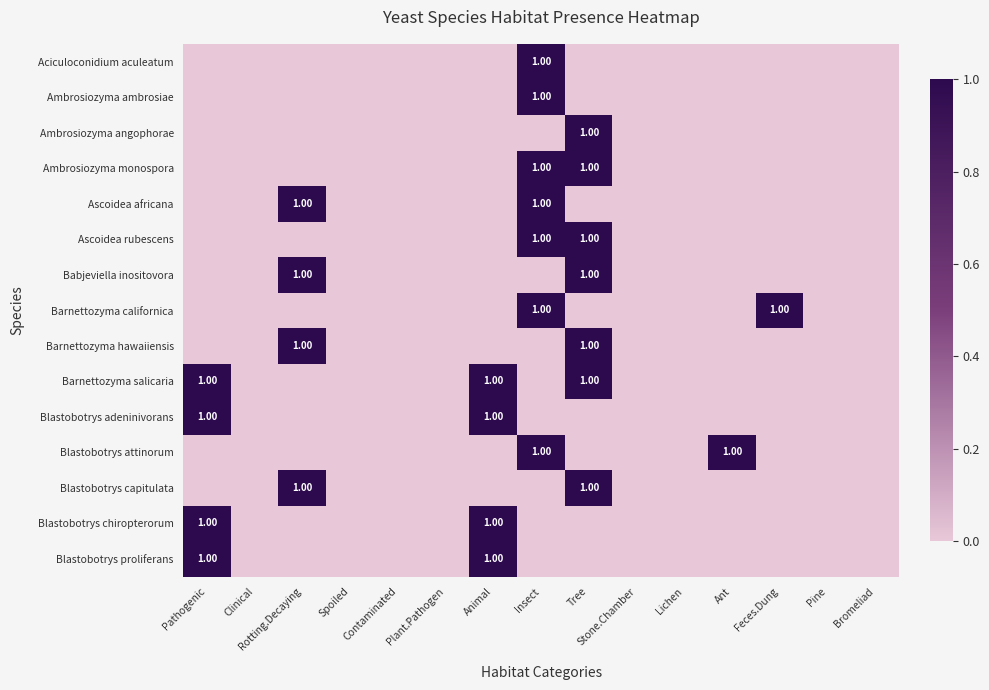

Which category has the highest value across all series?

Insect